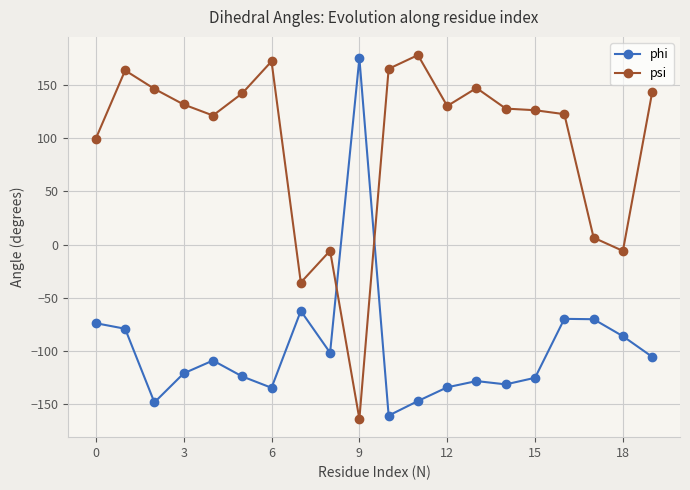

True or false: phi has more than 1 points higher than both neighbors.

True